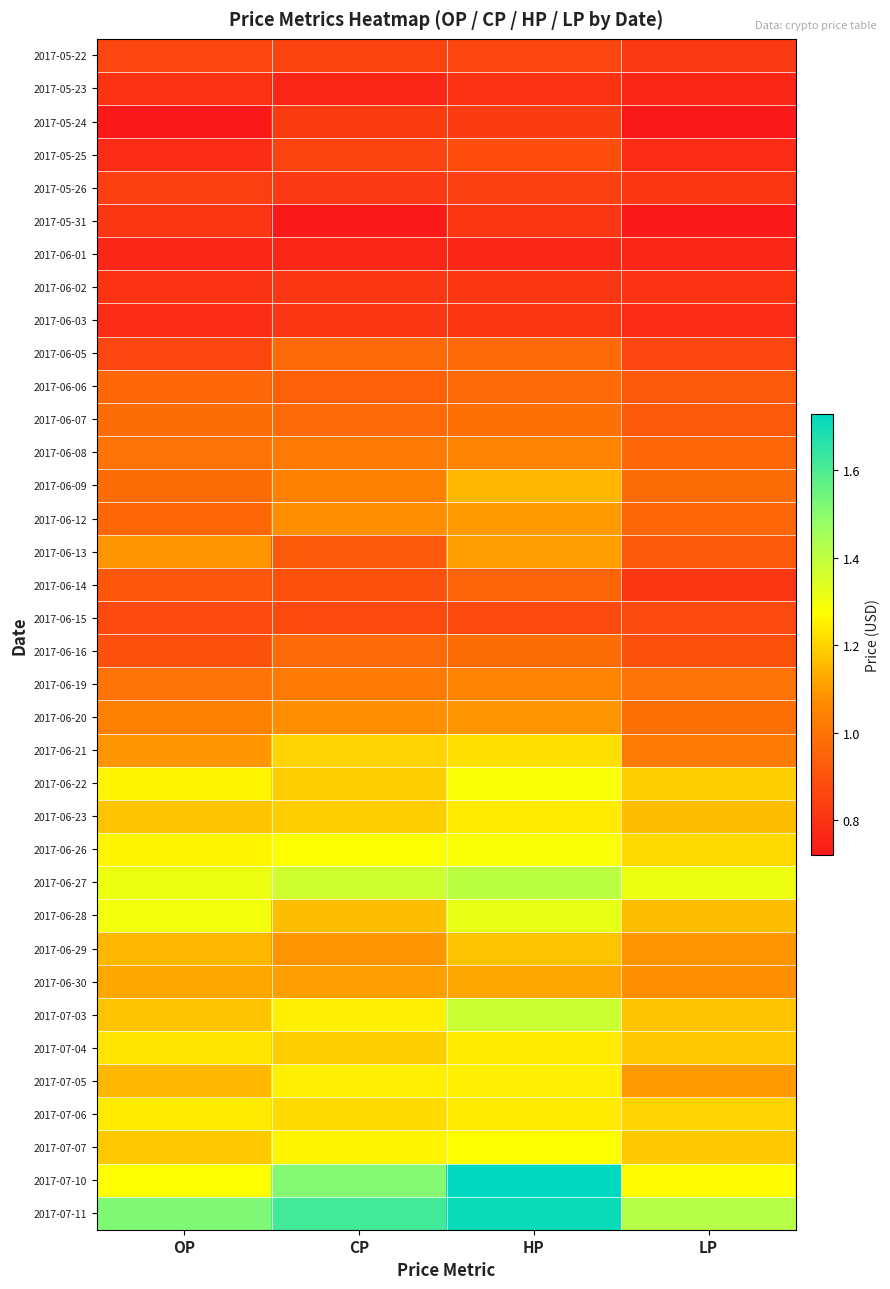

Reading left to right, list all the values displayed in this chart.

2017-05-22: OP=0.9	CP=0.8	HP=0.9	LP=0.8
2017-05-23: OP=0.8	CP=0.8	HP=0.8	LP=0.8
2017-05-24: OP=0.7	CP=0.8	HP=0.8	LP=0.7
2017-05-25: OP=0.8	CP=0.8	HP=0.9	LP=0.8
2017-05-26: OP=0.8	CP=0.8	HP=0.8	LP=0.8
2017-05-31: OP=0.8	CP=0.7	HP=0.8	LP=0.7
2017-06-01: OP=0.8	CP=0.8	HP=0.8	LP=0.8
2017-06-02: OP=0.8	CP=0.8	HP=0.8	LP=0.8
2017-06-03: OP=0.8	CP=0.8	HP=0.8	LP=0.8
2017-06-05: OP=0.9	CP=1.0	HP=1.0	LP=0.9
2017-06-06: OP=1.0	CP=0.9	HP=1.0	LP=0.9
2017-06-07: OP=1.0	CP=1.0	HP=1.0	LP=0.9
2017-06-08: OP=1.0	CP=1.0	HP=1.1	LP=1.0
2017-06-09: OP=1.0	CP=1.0	HP=1.1	LP=1.0
2017-06-12: OP=1.0	CP=1.1	HP=1.1	LP=1.0
2017-06-13: OP=1.1	CP=0.9	HP=1.1	LP=0.9
2017-06-14: OP=0.9	CP=0.9	HP=0.9	LP=0.8
2017-06-15: OP=0.9	CP=0.9	HP=0.9	LP=0.9
2017-06-16: OP=0.9	CP=1.0	HP=1.0	LP=0.9
2017-06-19: OP=1.0	CP=1.0	HP=1.1	LP=1.0
2017-06-20: OP=1.0	CP=1.1	HP=1.1	LP=1.0
2017-06-21: OP=1.1	CP=1.2	HP=1.2	LP=1.0
2017-06-22: OP=1.3	CP=1.2	HP=1.3	LP=1.2
2017-06-23: OP=1.2	CP=1.2	HP=1.2	LP=1.2
2017-06-26: OP=1.3	CP=1.3	HP=1.3	LP=1.2
2017-06-27: OP=1.3	CP=1.4	HP=1.4	LP=1.3
2017-06-28: OP=1.3	CP=1.2	HP=1.3	LP=1.2
2017-06-29: OP=1.1	CP=1.1	HP=1.2	LP=1.1
2017-06-30: OP=1.1	CP=1.1	HP=1.1	LP=1.1
2017-07-03: OP=1.2	CP=1.2	HP=1.4	LP=1.2
2017-07-04: OP=1.2	CP=1.2	HP=1.2	LP=1.2
2017-07-05: OP=1.1	CP=1.2	HP=1.2	LP=1.1
2017-07-06: OP=1.2	CP=1.2	HP=1.2	LP=1.2
2017-07-07: OP=1.2	CP=1.3	HP=1.3	LP=1.2
2017-07-10: OP=1.3	CP=1.5	HP=1.7	LP=1.3
2017-07-11: OP=1.5	CP=1.6	HP=1.7	LP=1.4